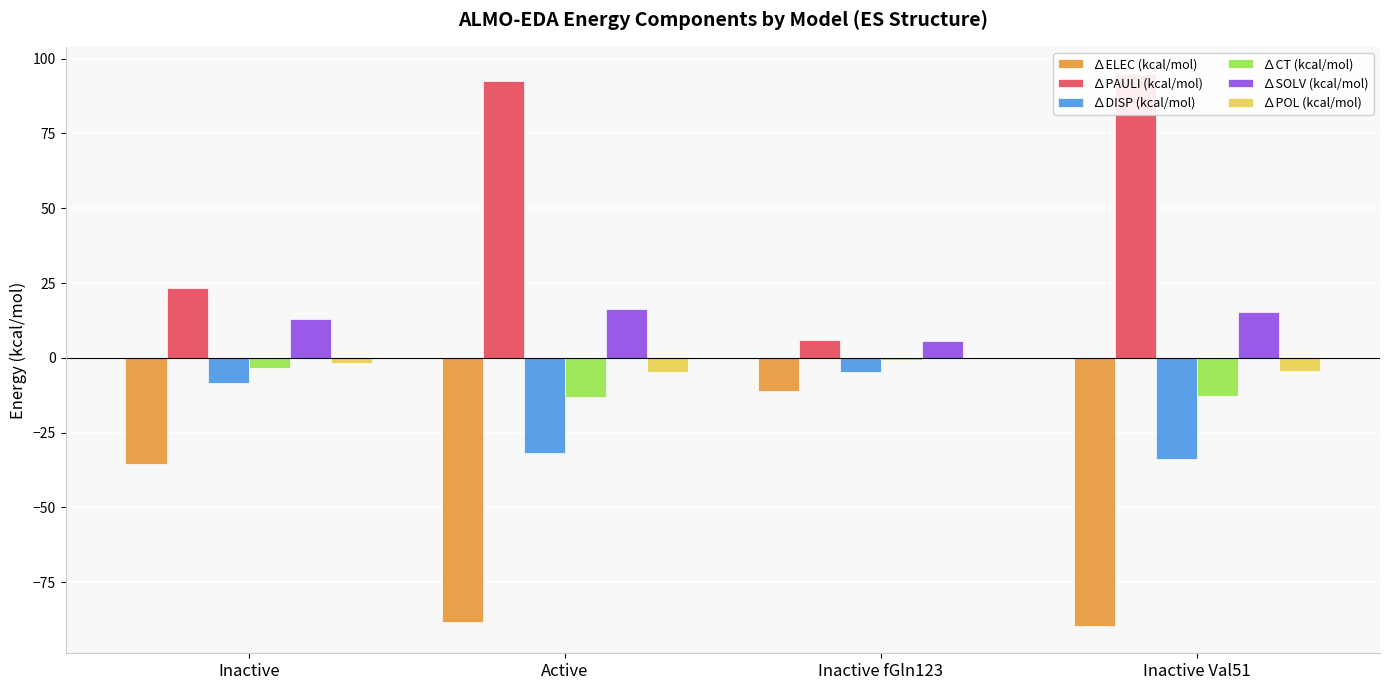

Rank the series at Inactive Val51 from highest to lowest value.

∆PAULI (kcal/mol), ∆SOLV (kcal/mol), ∆POL (kcal/mol), ∆CT (kcal/mol), ∆DISP (kcal/mol), ∆ELEC (kcal/mol)